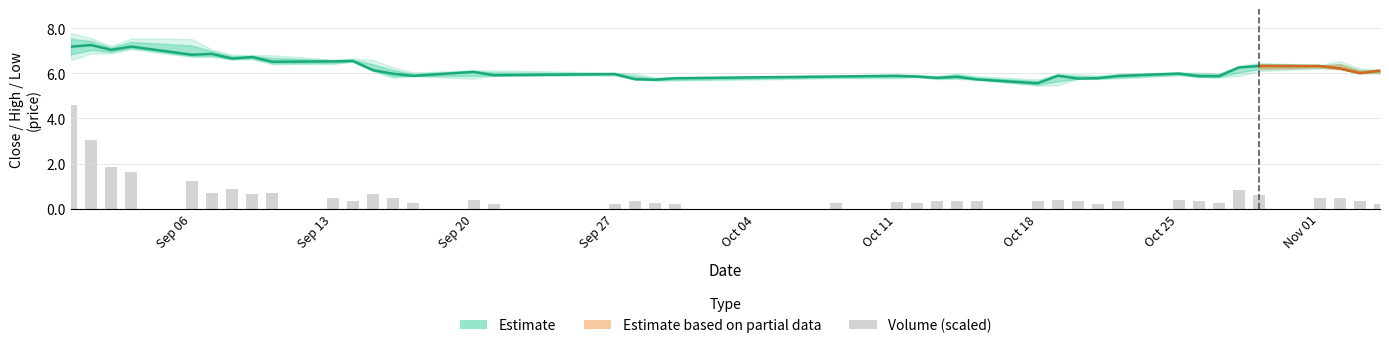

Does the chart contain stacked bars?

No